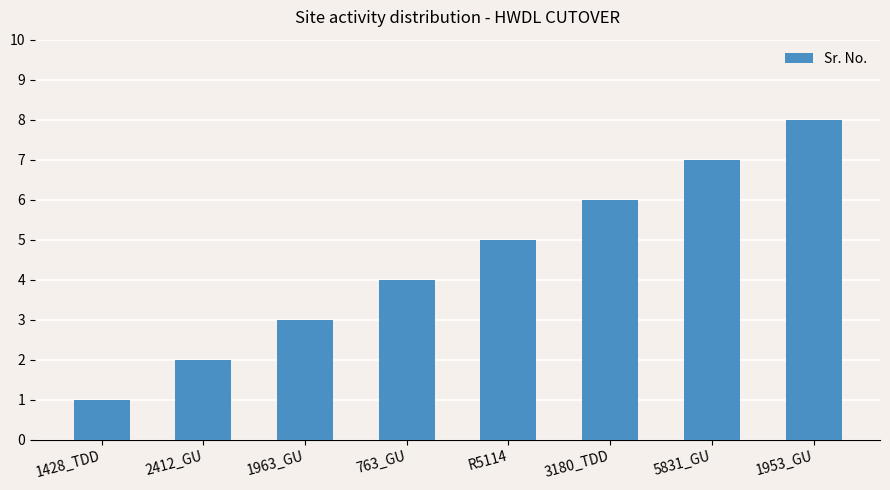

What is the difference between the values at 1963_GU and R5114?

2